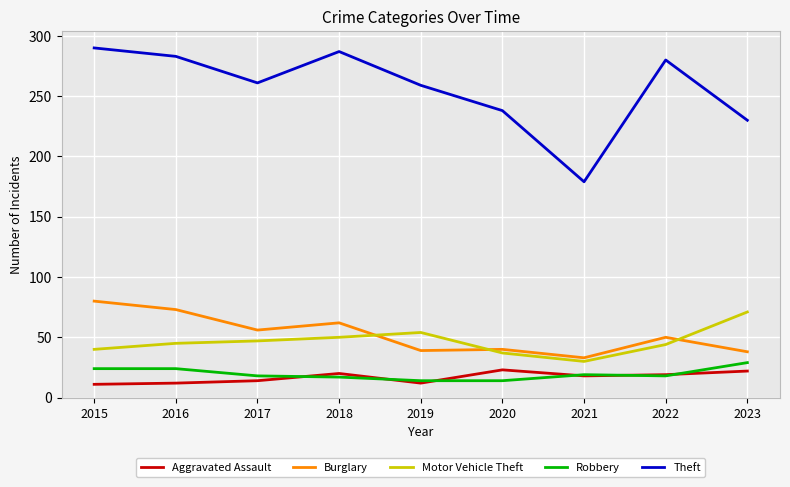

What are all the series names shown in the legend?

Aggravated Assault, Burglary, Motor Vehicle Theft, Robbery, Theft